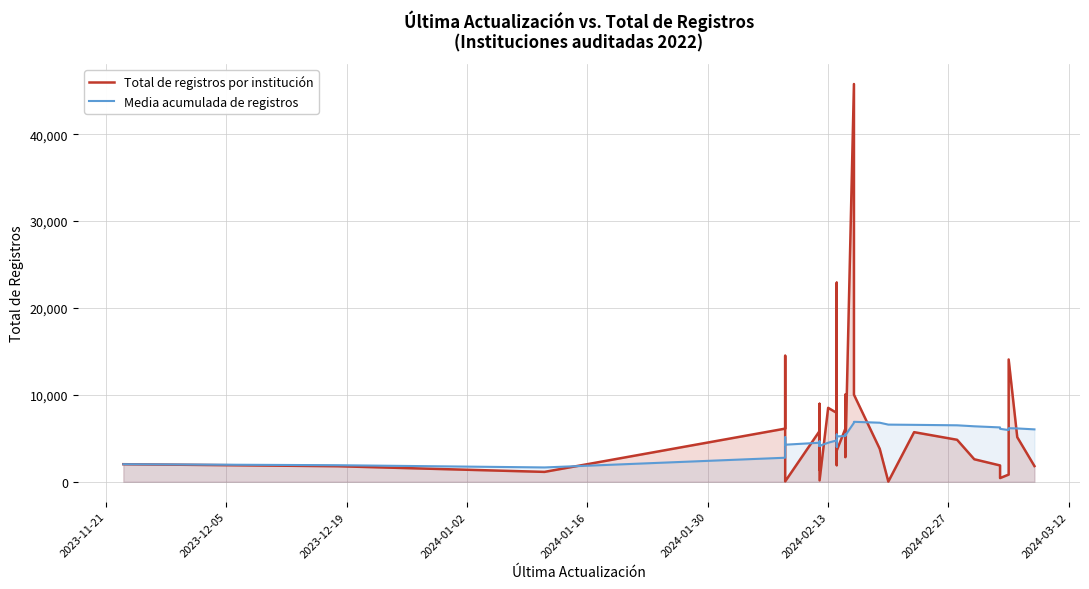

How many lines are shown in the chart?

2